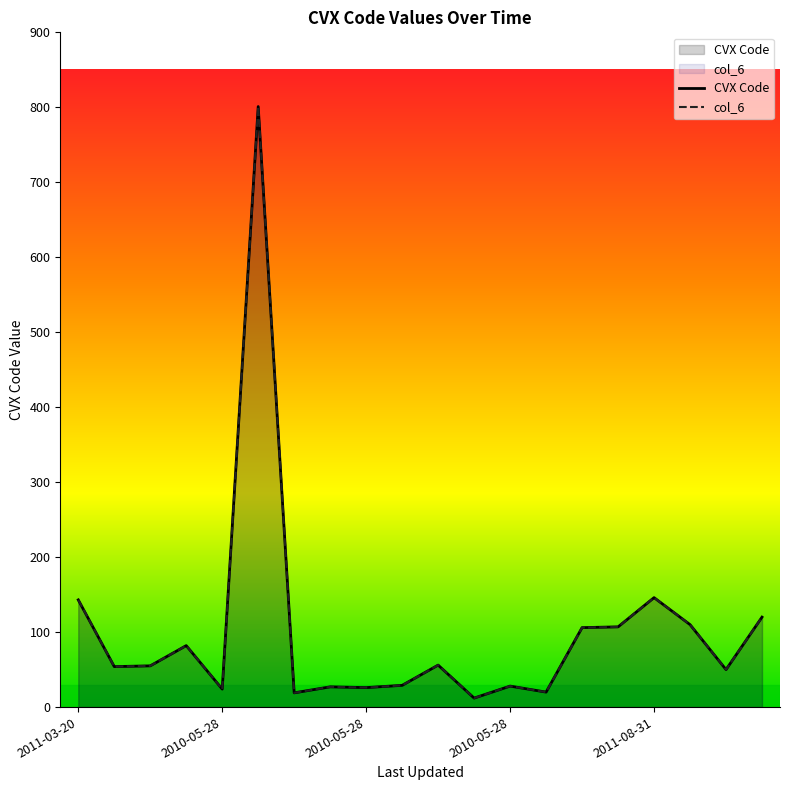

Between 2011-03-20 and 11, which series saw the biggest shift?

CVX Code